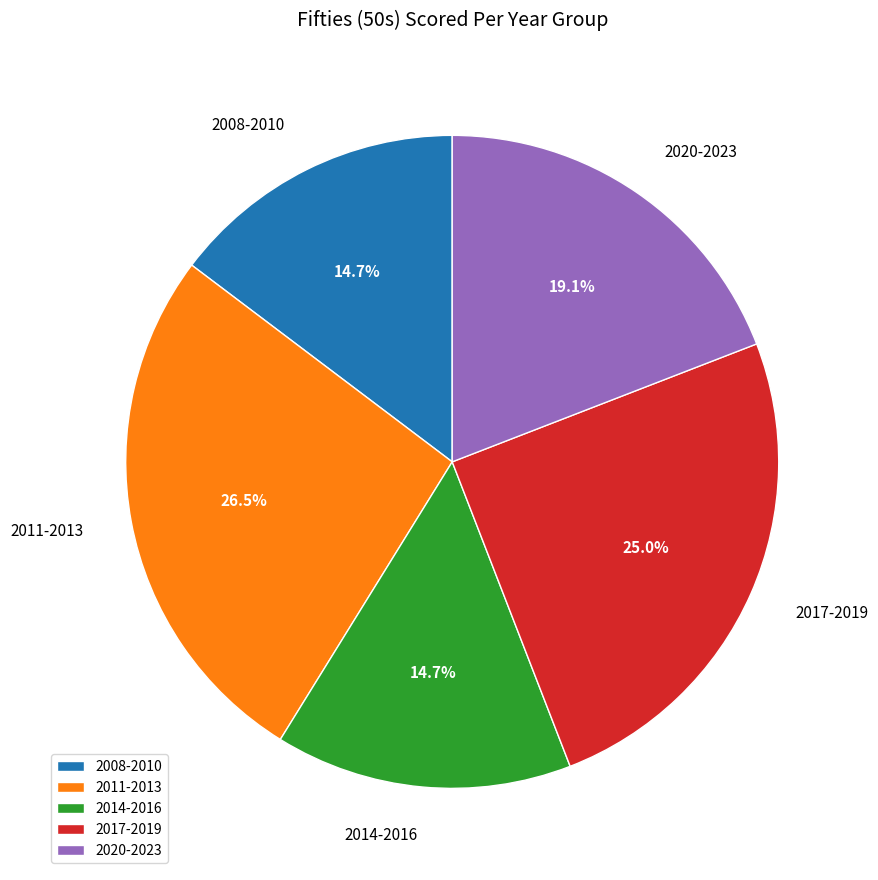

Which slice is the largest?

2011-2013